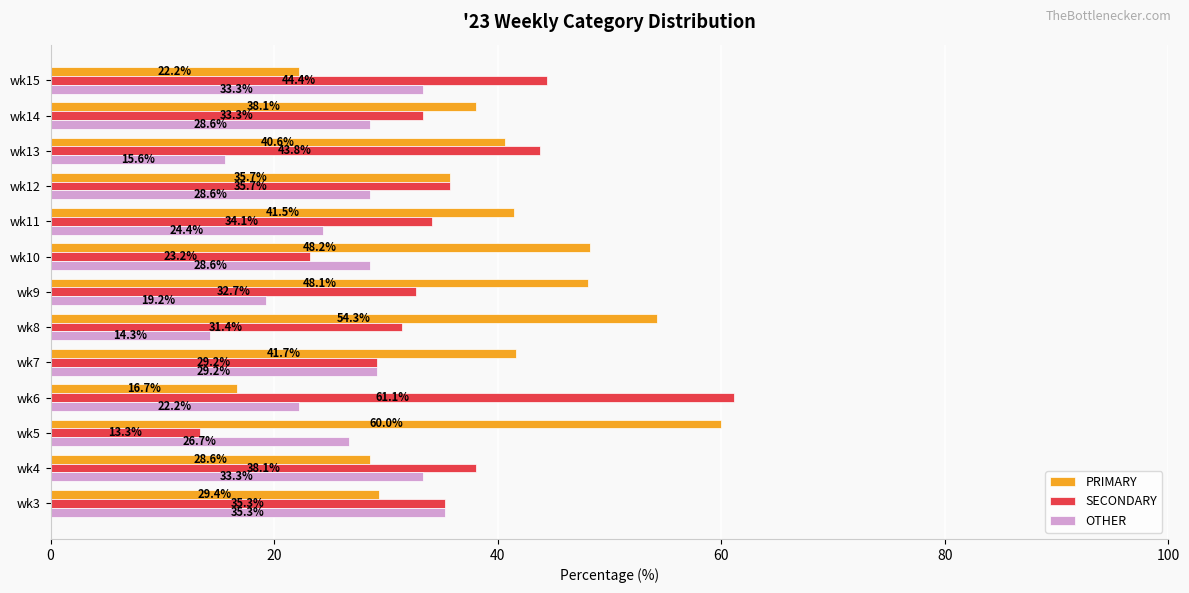

How many categories are shown in the chart?

13